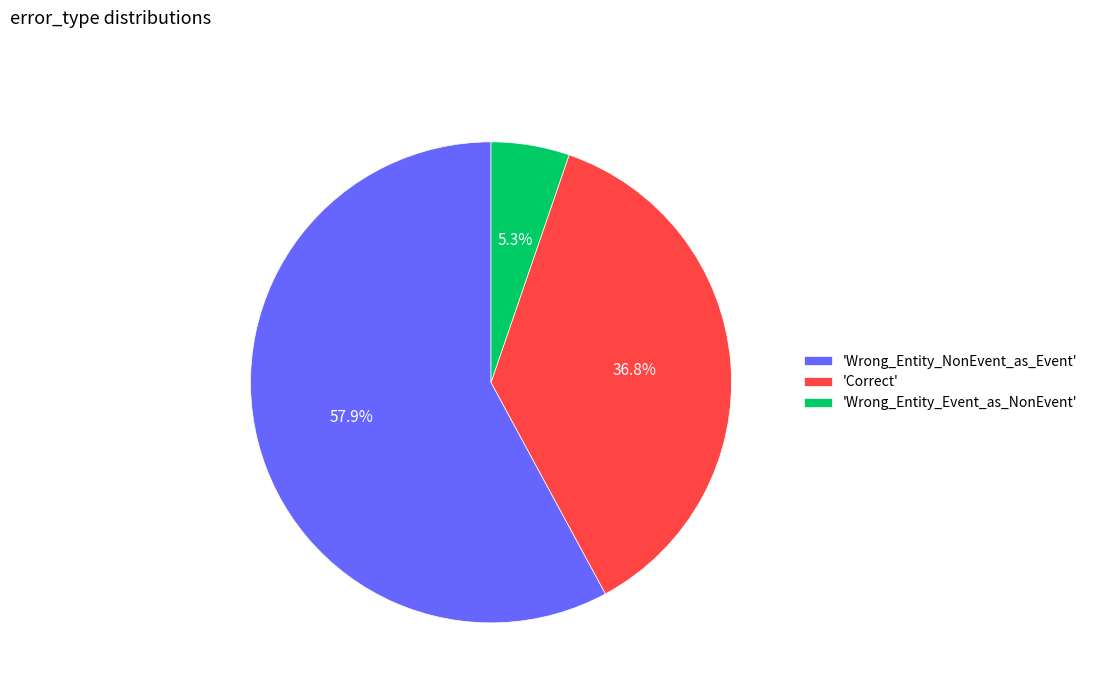

Combined, do 'Wrong_Entity_Event_as_NonEvent' and 'Wrong_Entity_NonEvent_as_Event' account for over 50%?

Yes